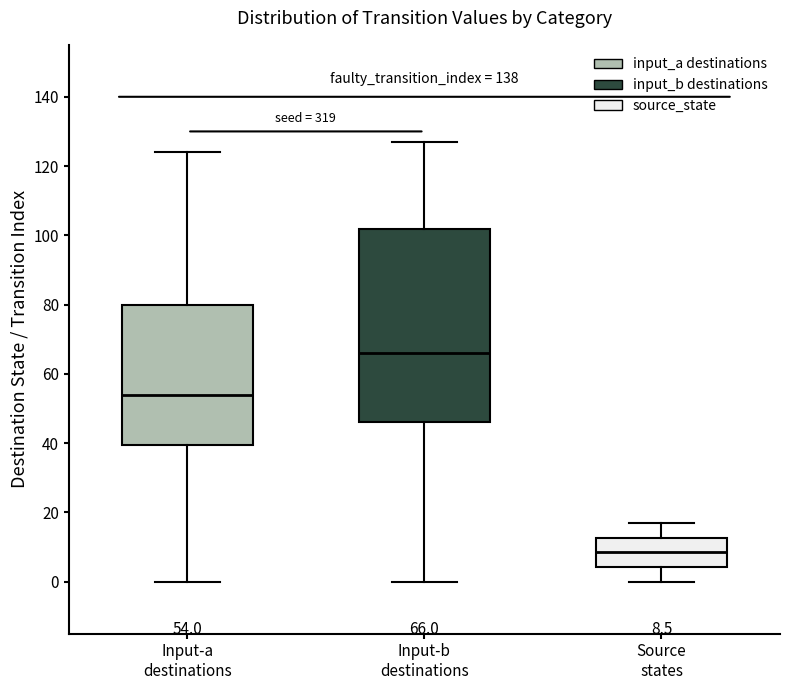

Which box's median line is the highest?

Input-b destinations